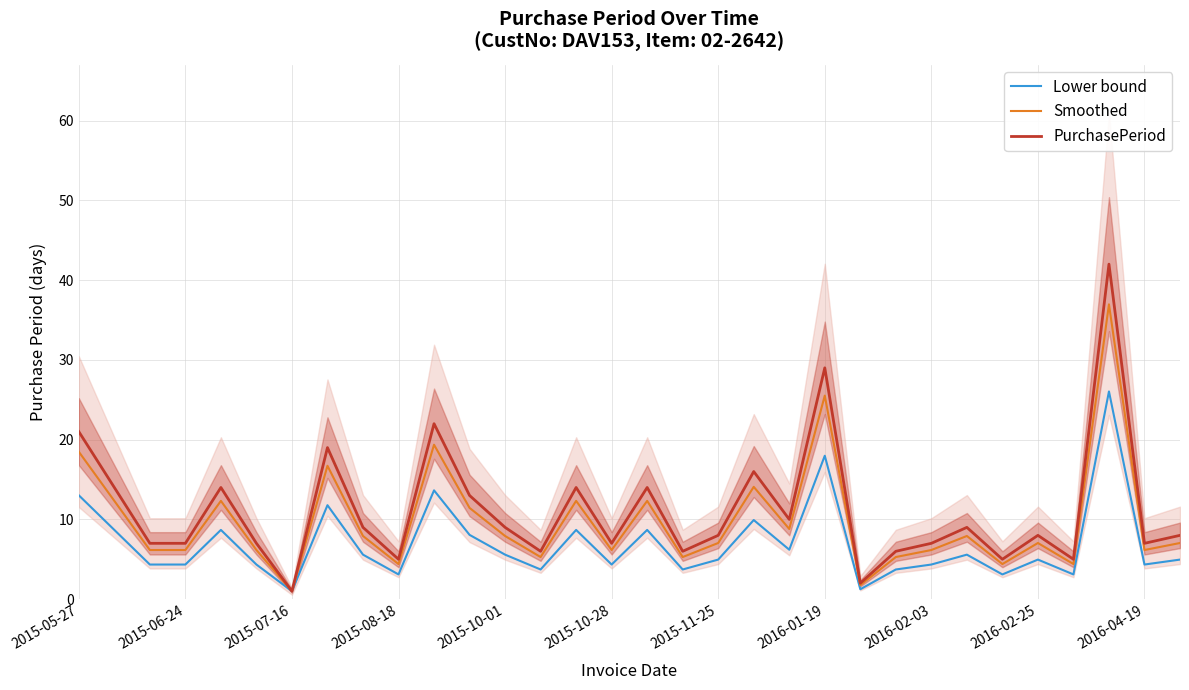

Does the chart have visible grid lines?

Yes